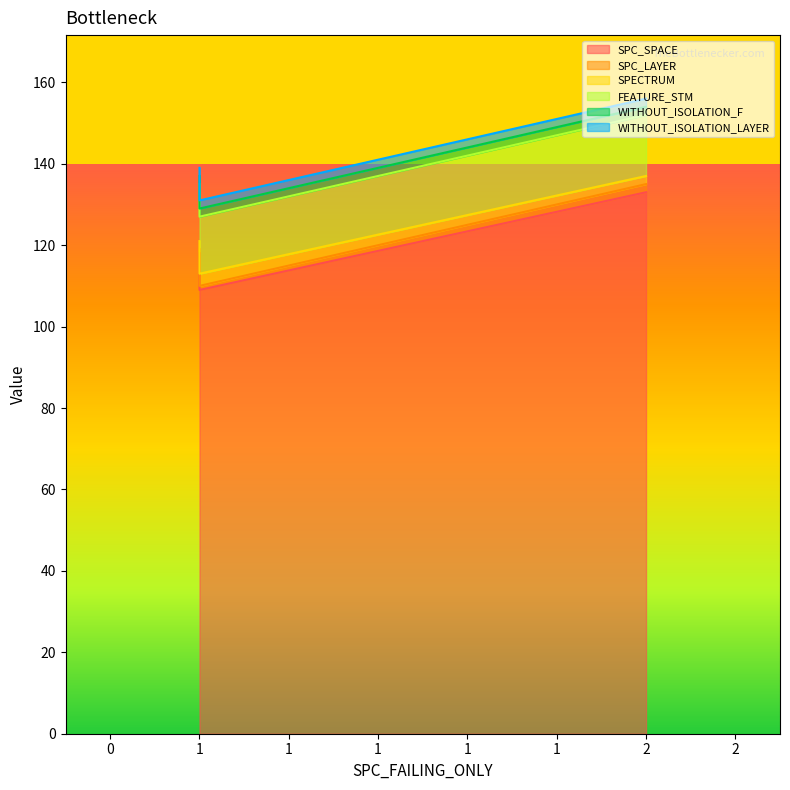

Which series has the largest range (max minus min)?

SPC_SPACE